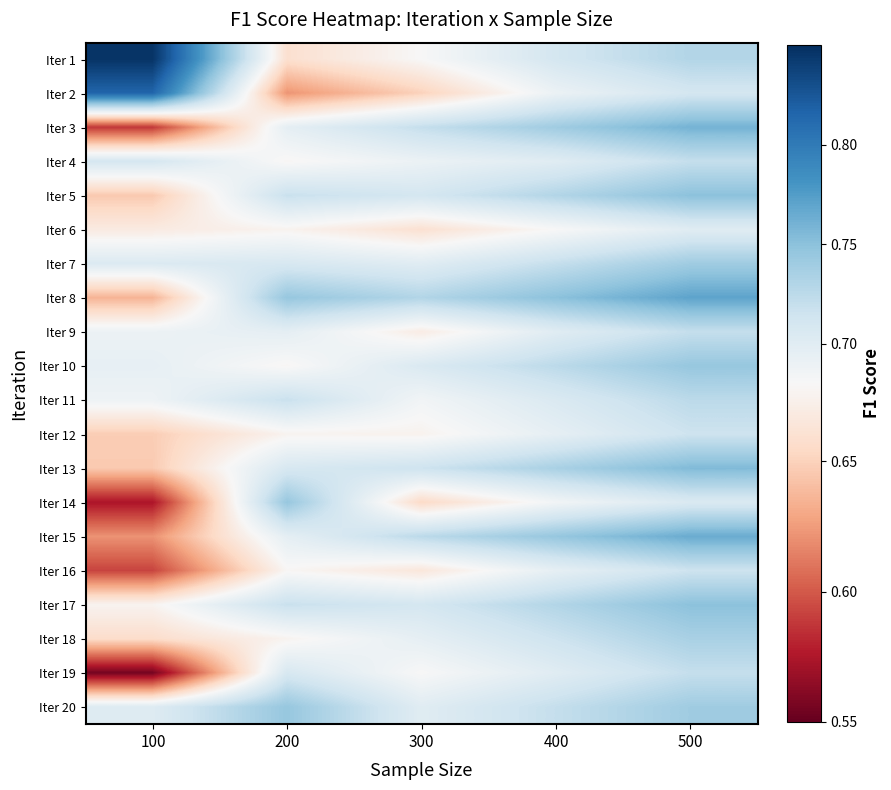

At how many categories does at least one series exceed 0?

5